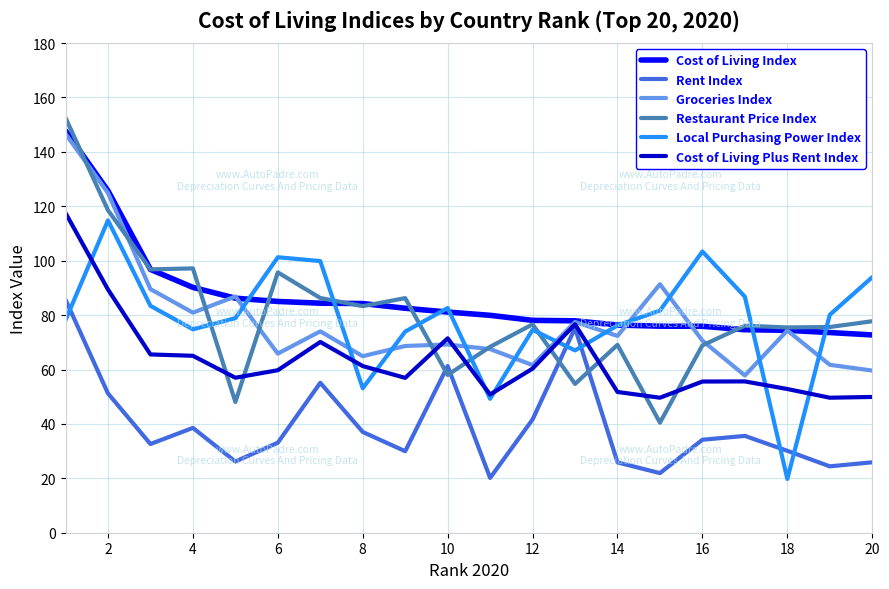

What is the minimum value shown in the chart?

19.8